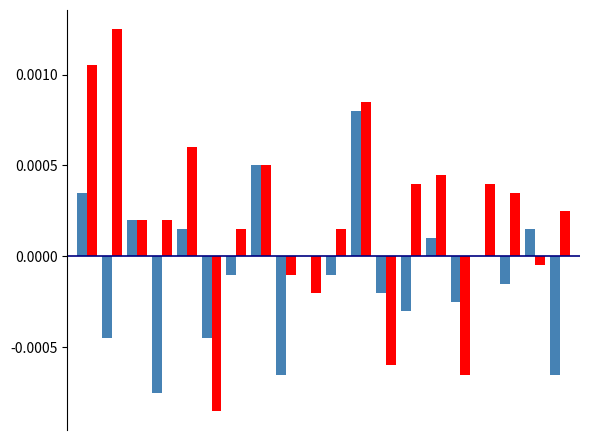

Is it true that Ride-share Energy equals -0.0 at 9?

False